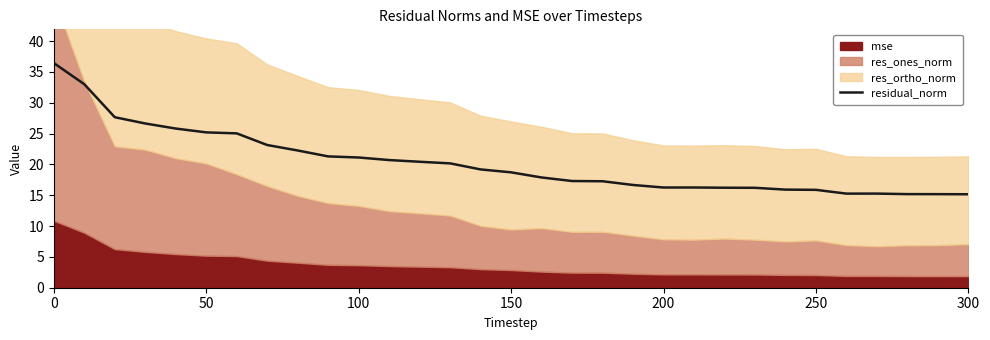

What is the lowest value of the residual_norm series?

15.2